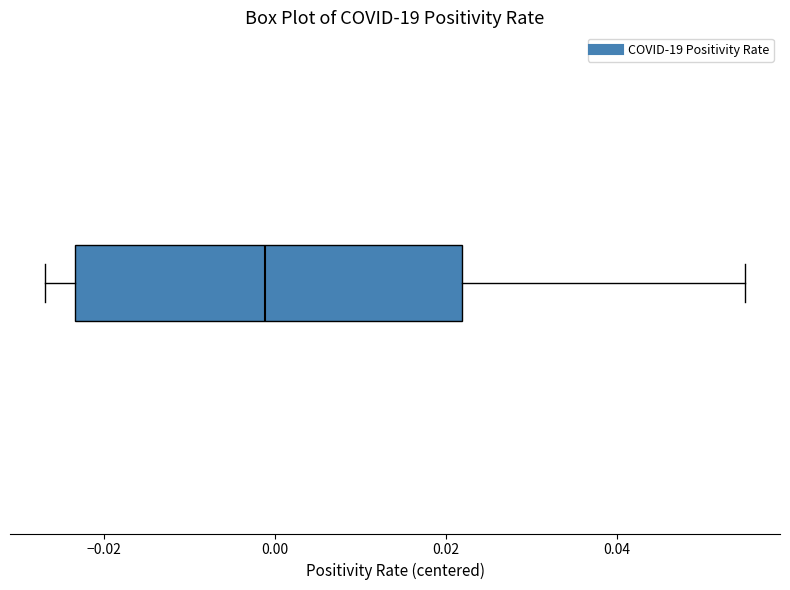

Where does the median line of the box sit on the x-axis? The values are not printed on the chart, so give them approximately, as read against the axis.

-0.002